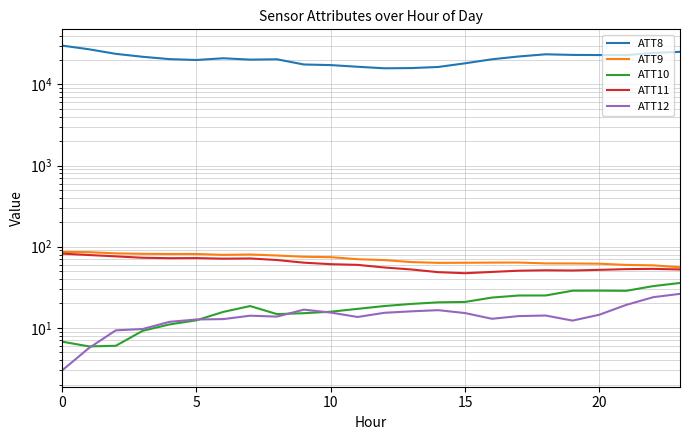

True or false: ATT8 and ATT11 cross at least once.

False